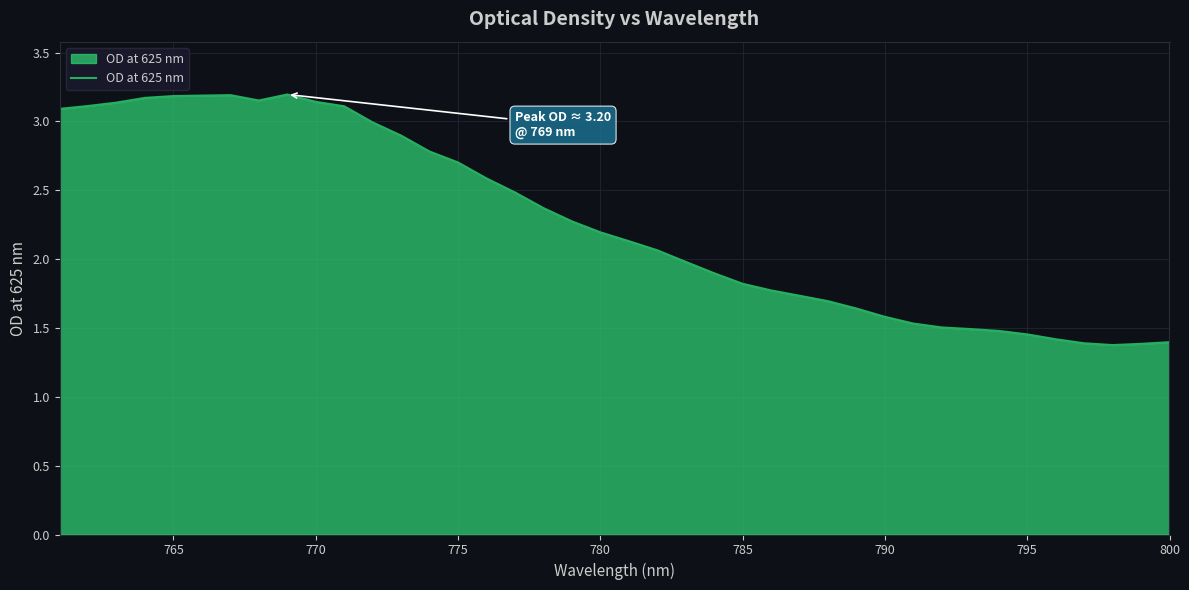

What is the smallest value displayed?

1.4